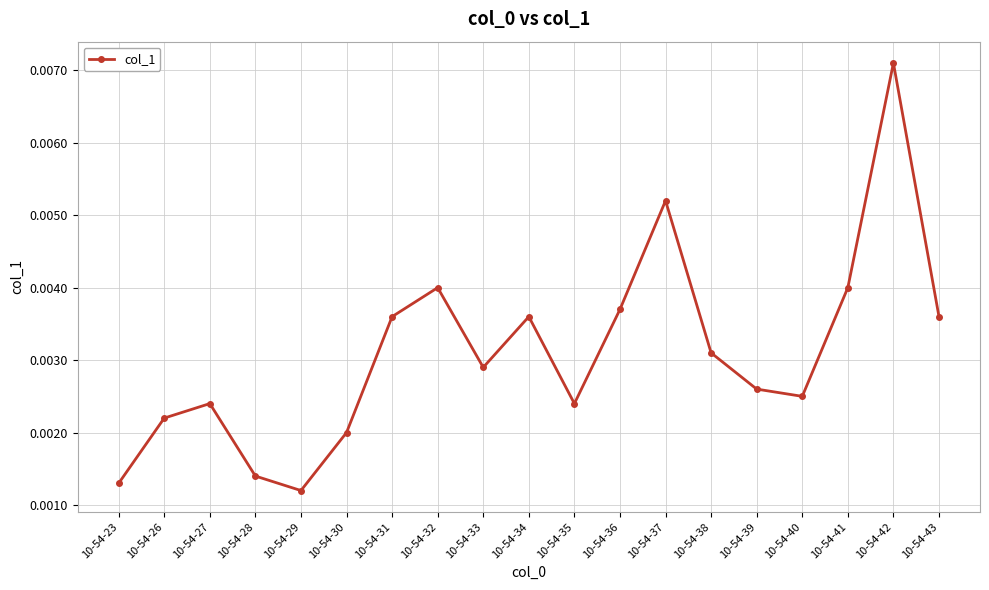

True or false: there are more than 2 points higher than both neighbors.

True